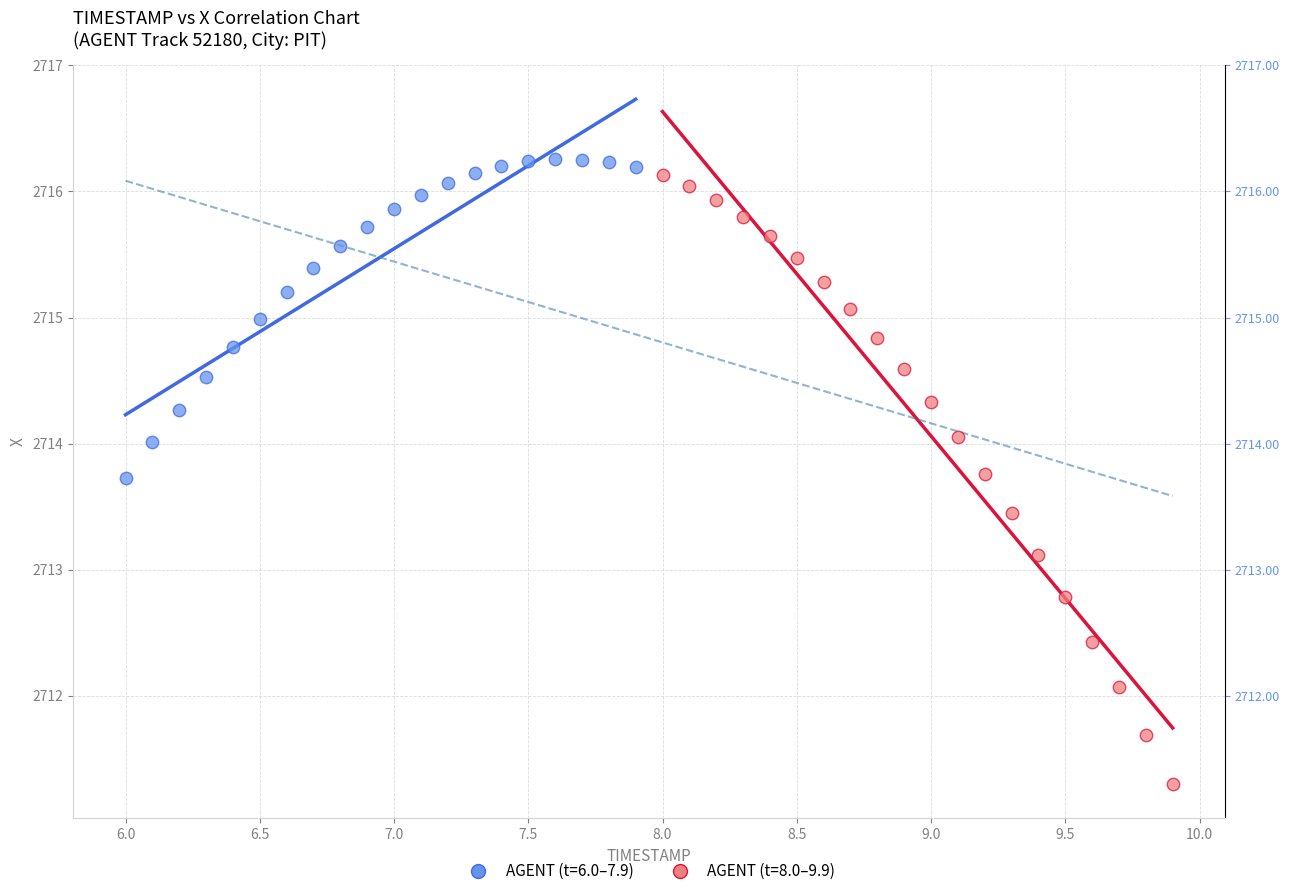

Which series reaches the minimum Y coordinate?

AGENT (t=8.0–9.9)